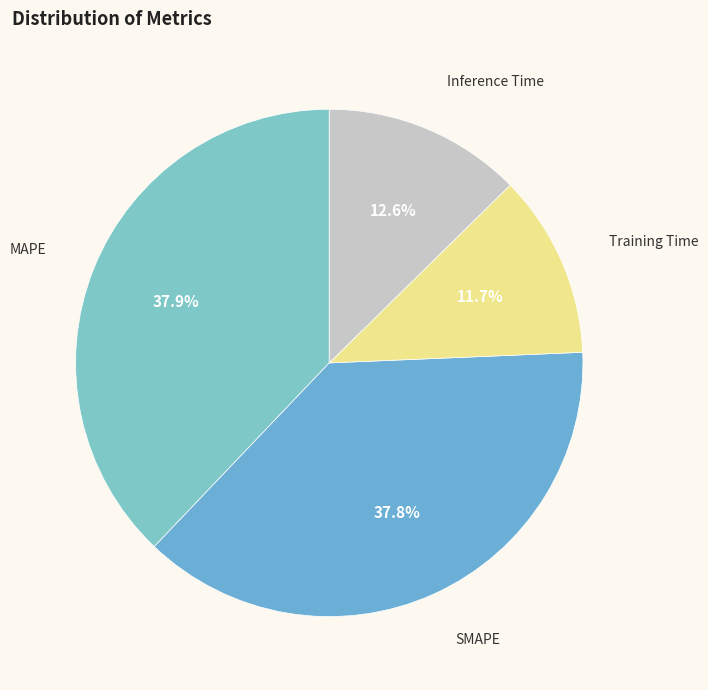

Which slice is the smallest?

Training Time